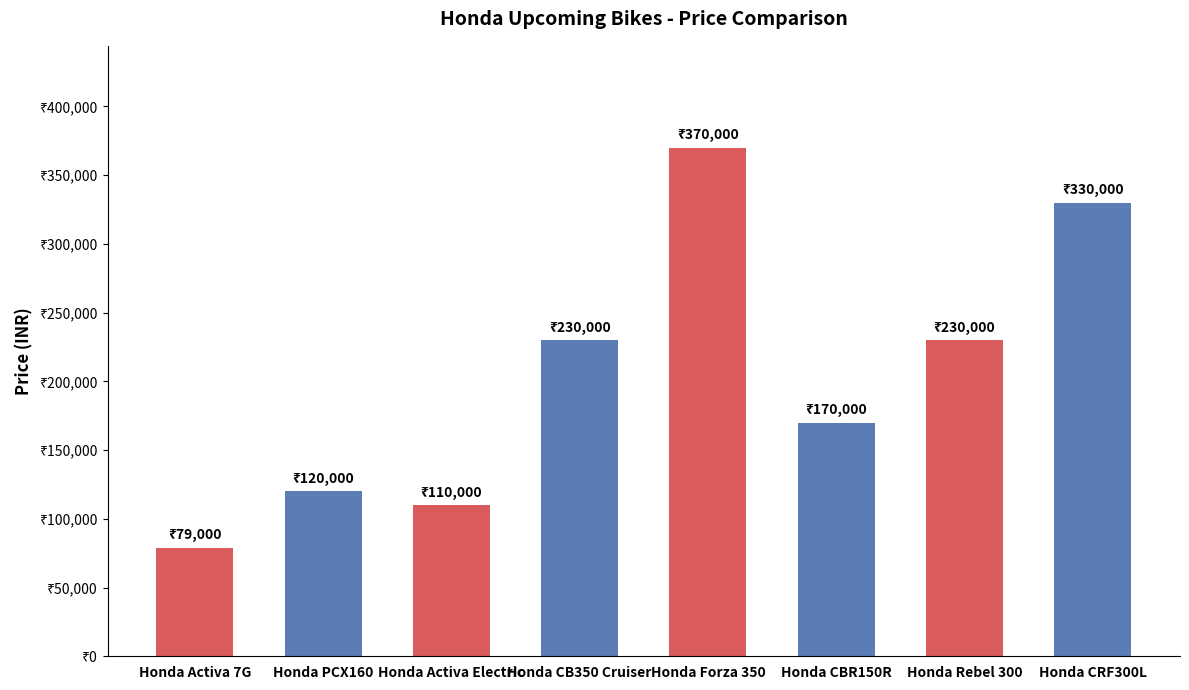

Reading left to right, extract all data points from this chart.

79000	120000	110000	230000	370000	170000	230000	330000